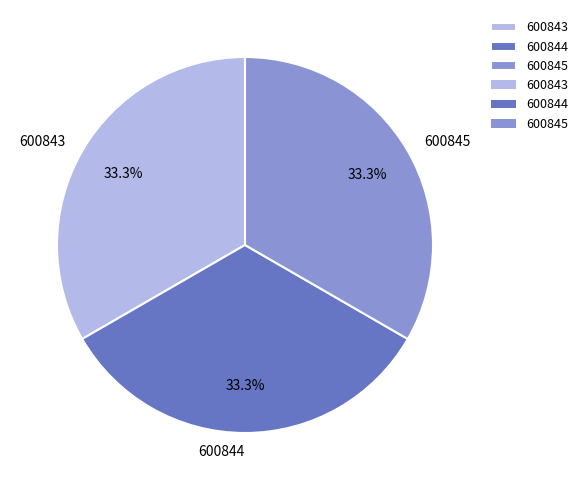

What portion of the pie excludes 600845?

66.7%